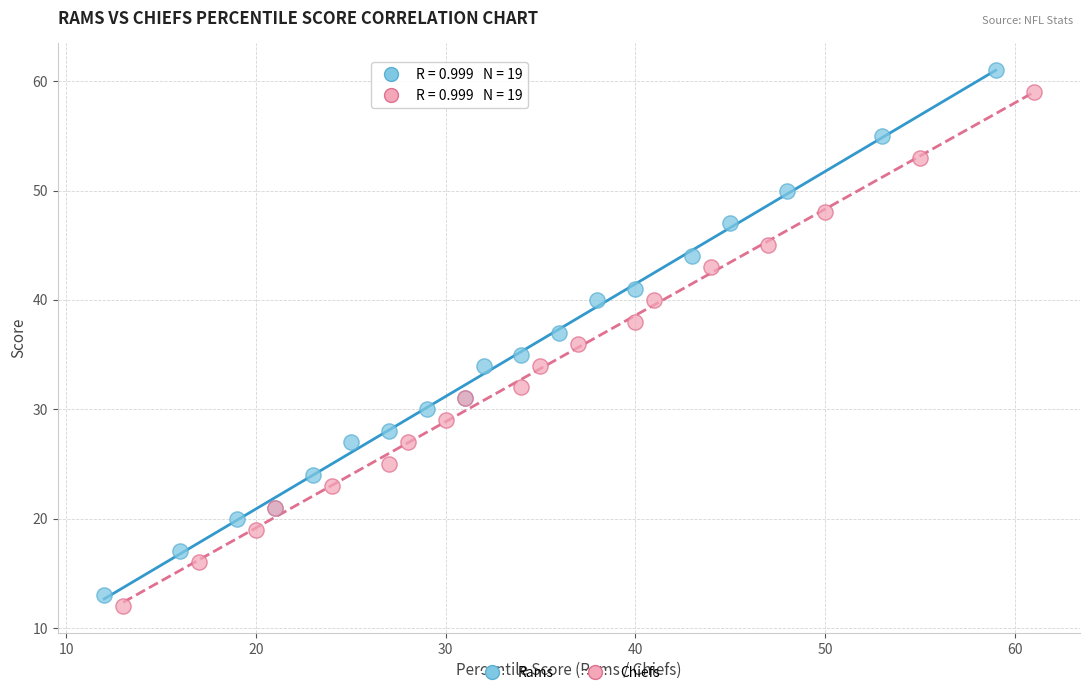

Which series has the largest Y range (max minus min)?

Rams